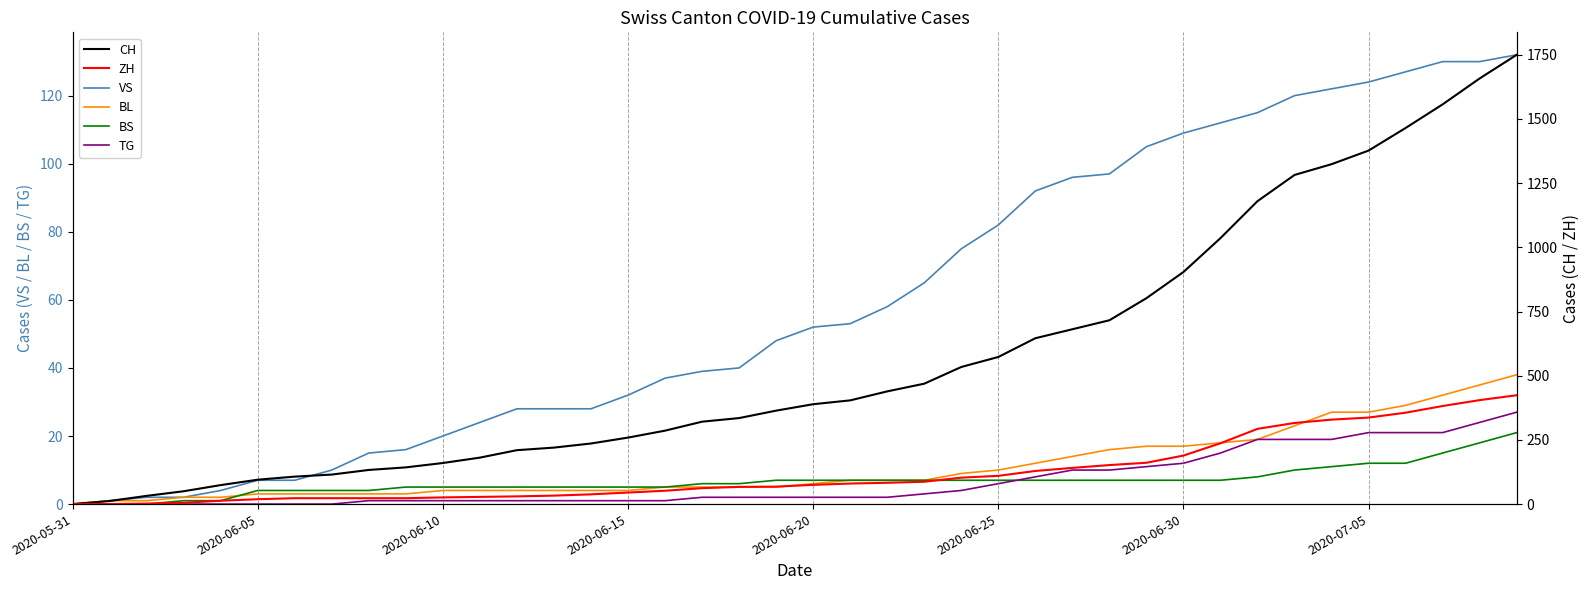

What is the maximum value for CH?

1750